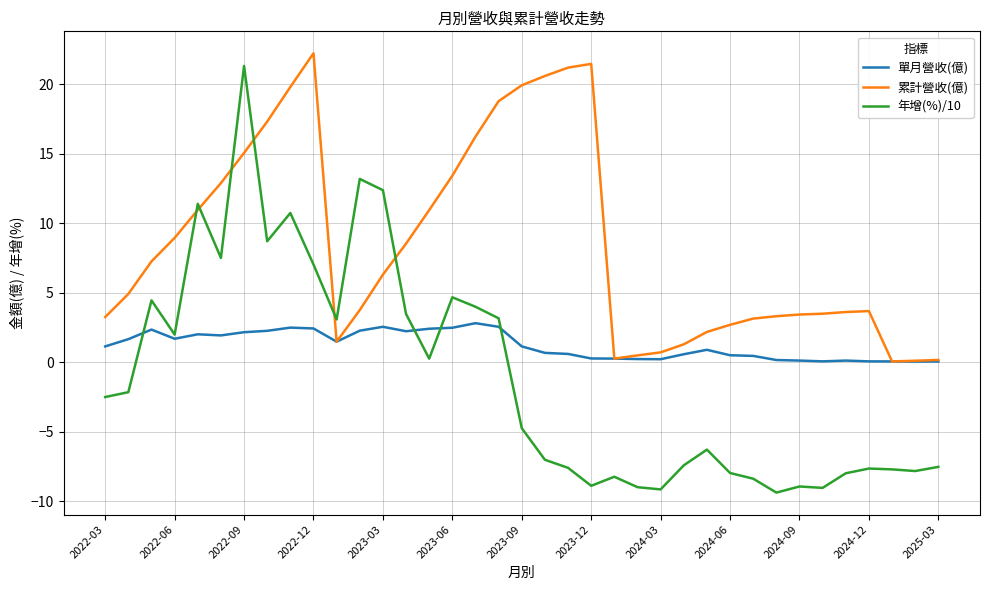

What is the sum of all 單月營收(億) values?

45.4